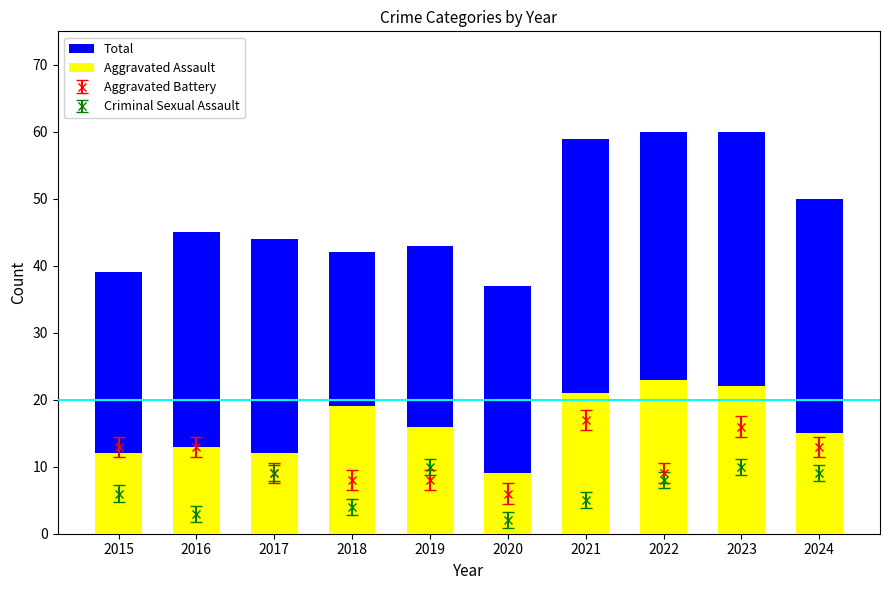

Are the bars horizontal?

No